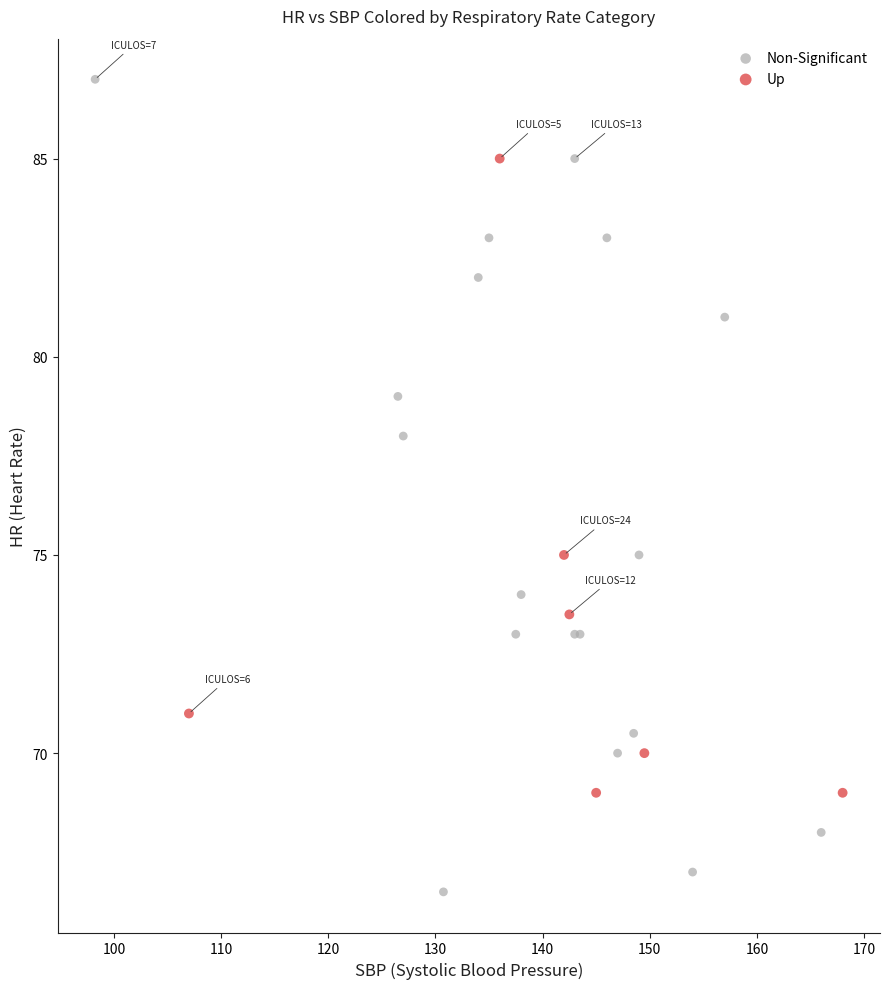

Which series has the widest spread of Y values?

Non-Significant